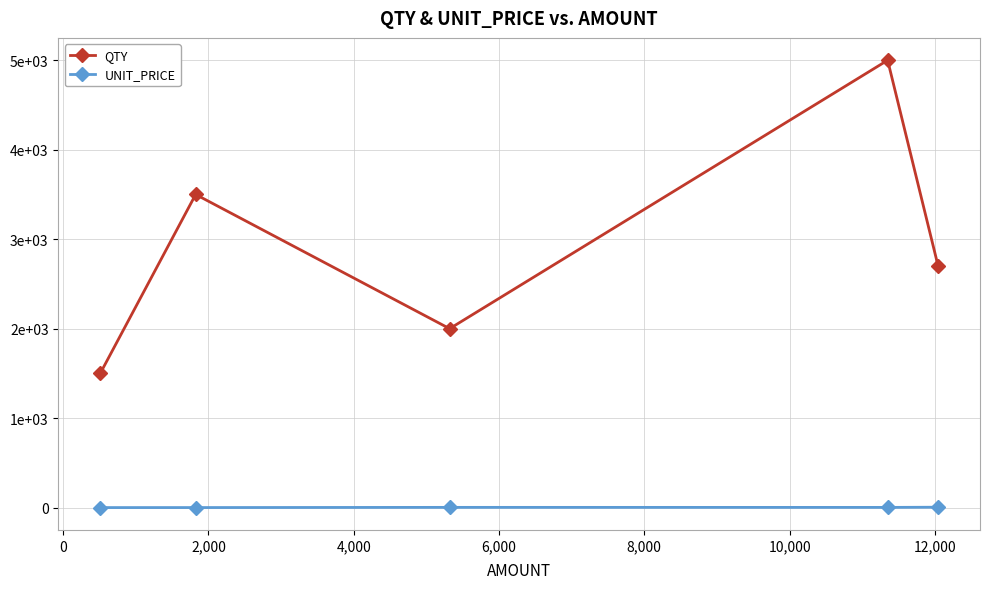

Is this an area chart (filled region under the line)?

No